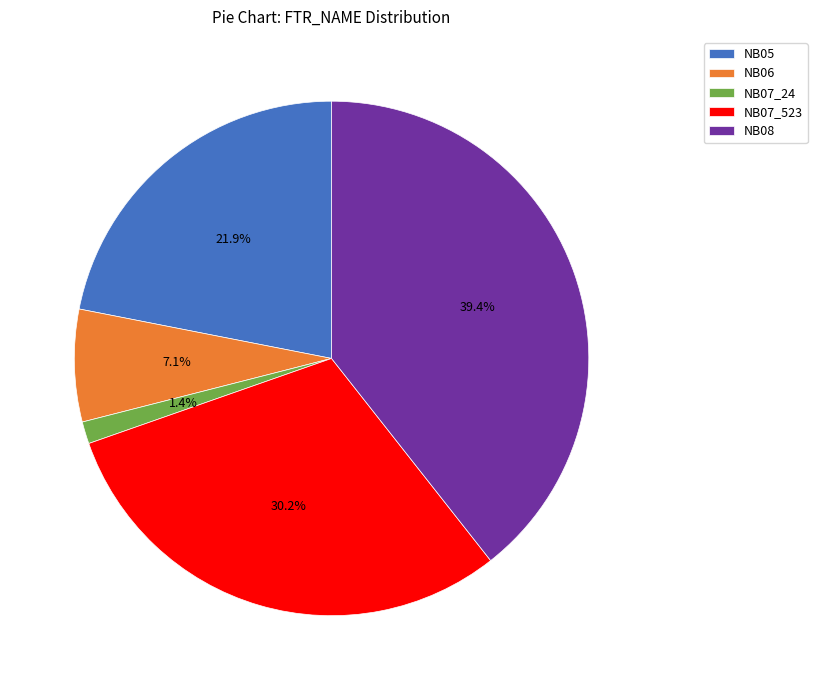

What percentage is the NB07_24 slice, to the nearest percent?

1%